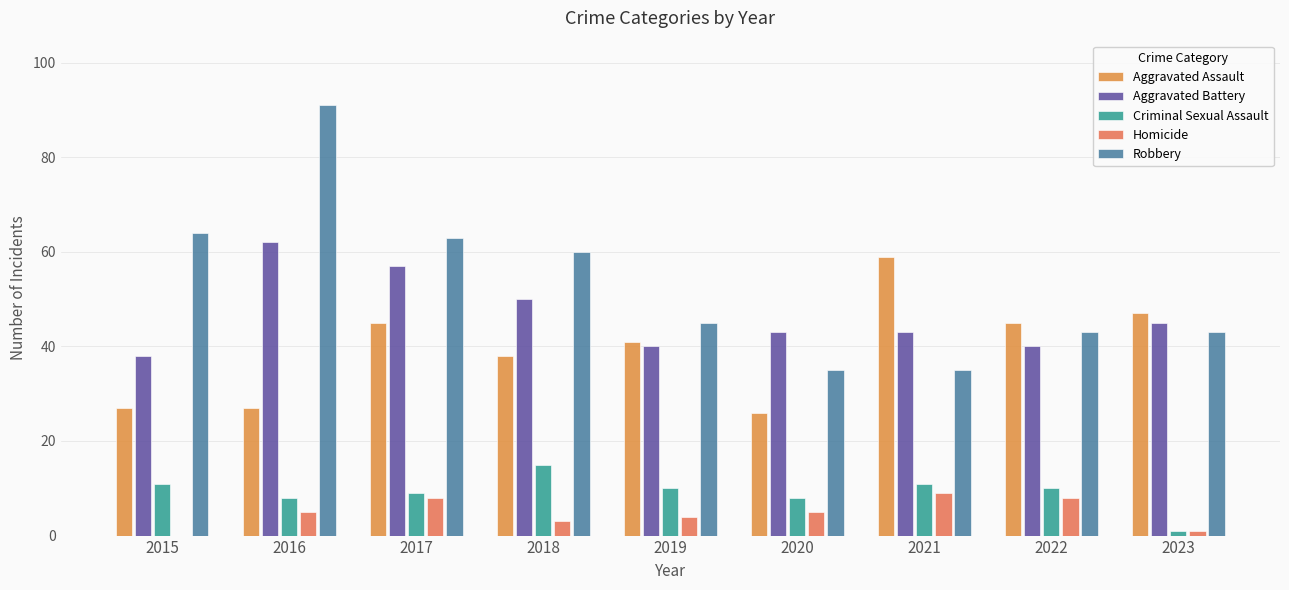

Which series has the largest total across all categories?

Robbery